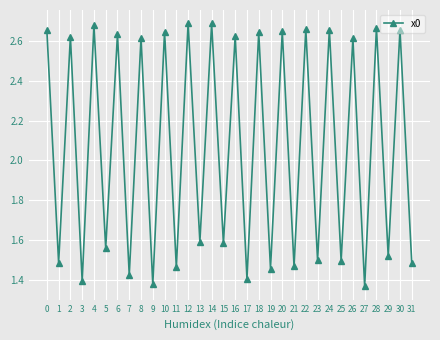

How many values are between 1 and 2?

16